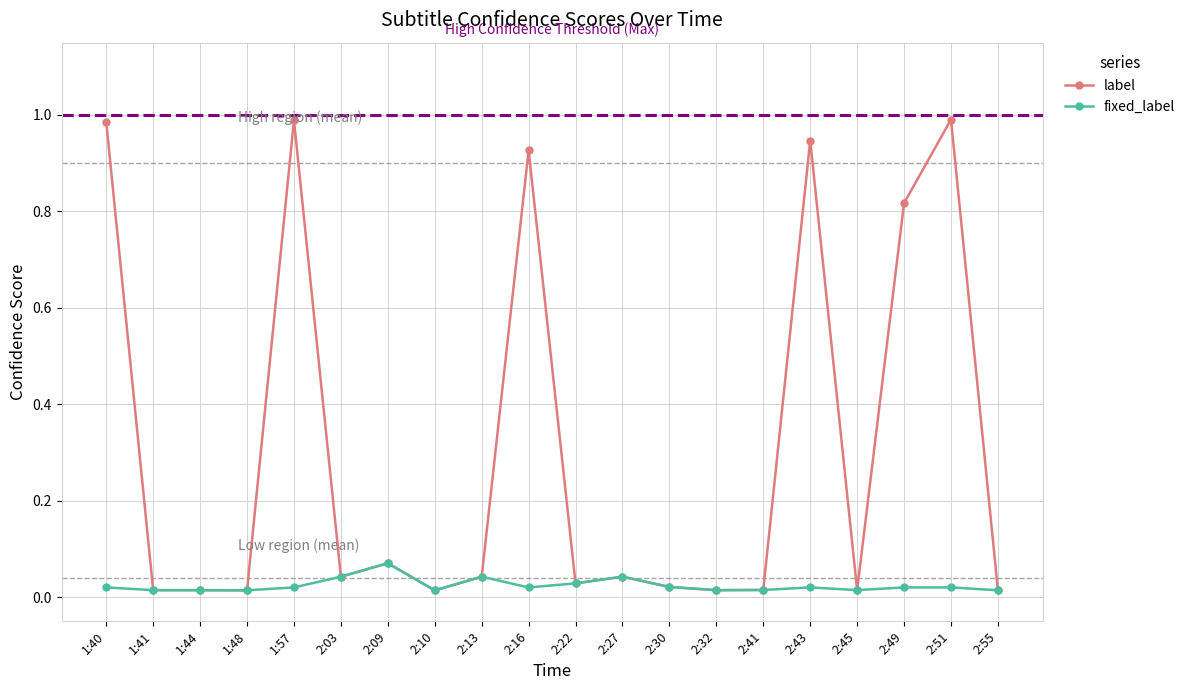

What is the label of the 8th point from the right?

2:30